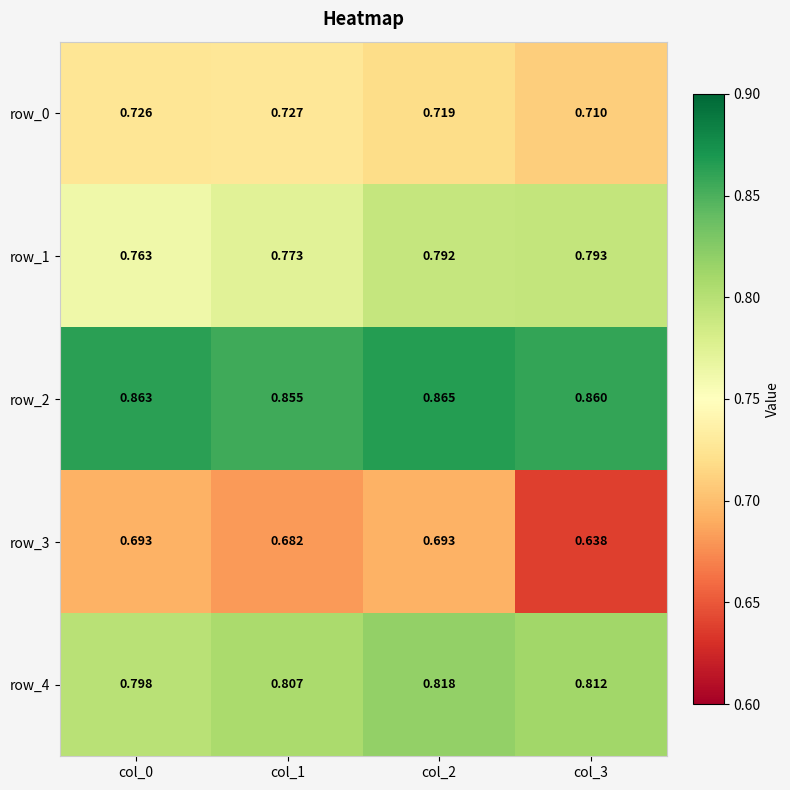

Rank the categories by row_0 value from highest to lowest.

col_1, col_0, col_2, col_3